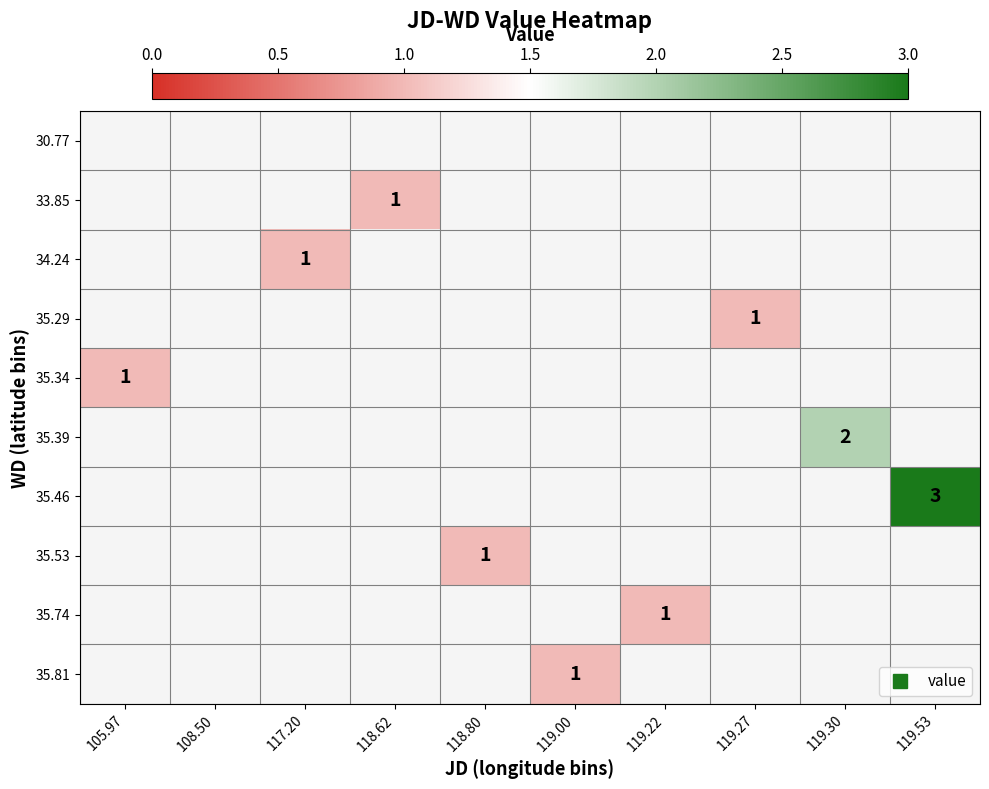

Which series has the largest range (max minus min)?

35.46